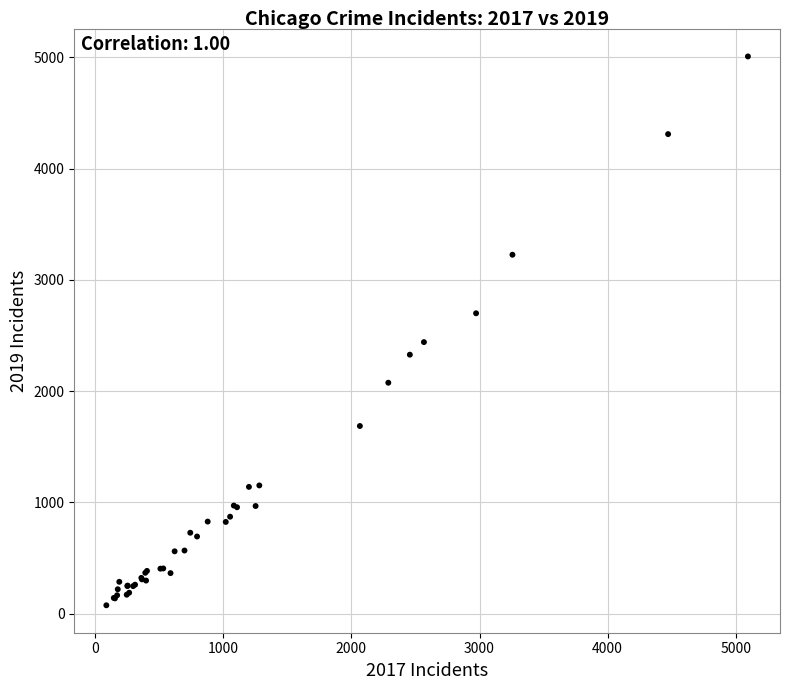

What Y value in the scatter plot is closest to 2542?

2441